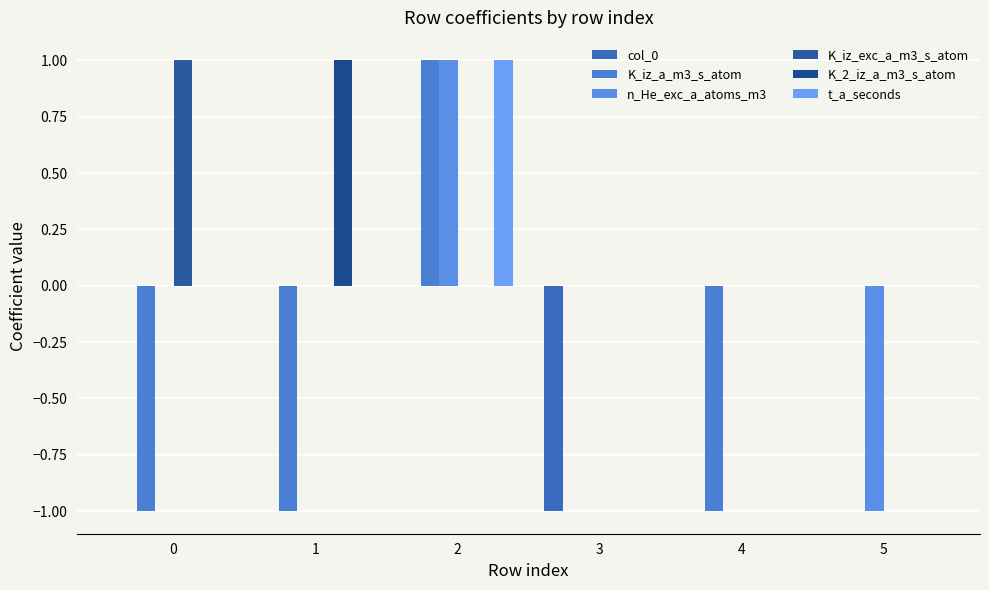

Reading right to left, list all the values displayed in this chart.

col_0: 5=0	4=0	3=-1	2=0	1=0	0=0
K_iz_a_m3_s_atom: 5=0	4=-1	3=0	2=1	1=-1	0=-1
n_He_exc_a_atoms_m3: 5=-1	4=0	3=0	2=1	1=0	0=0
K_iz_exc_a_m3_s_atom: 5=0	4=0	3=0	2=0	1=0	0=1
K_2_iz_a_m3_s_atom: 5=0	4=0	3=0	2=0	1=1	0=0
t_a_seconds: 5=0	4=0	3=0	2=1	1=0	0=0